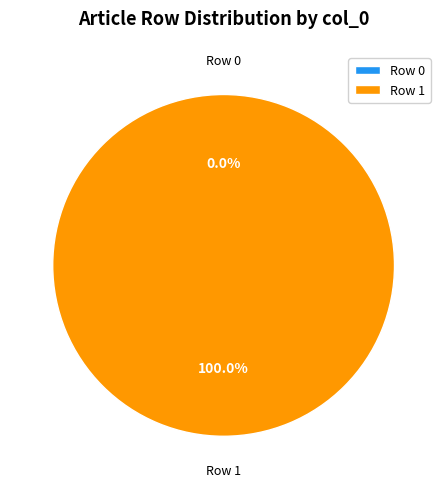

Is it true that Row 1 is 87% of the pie?

False